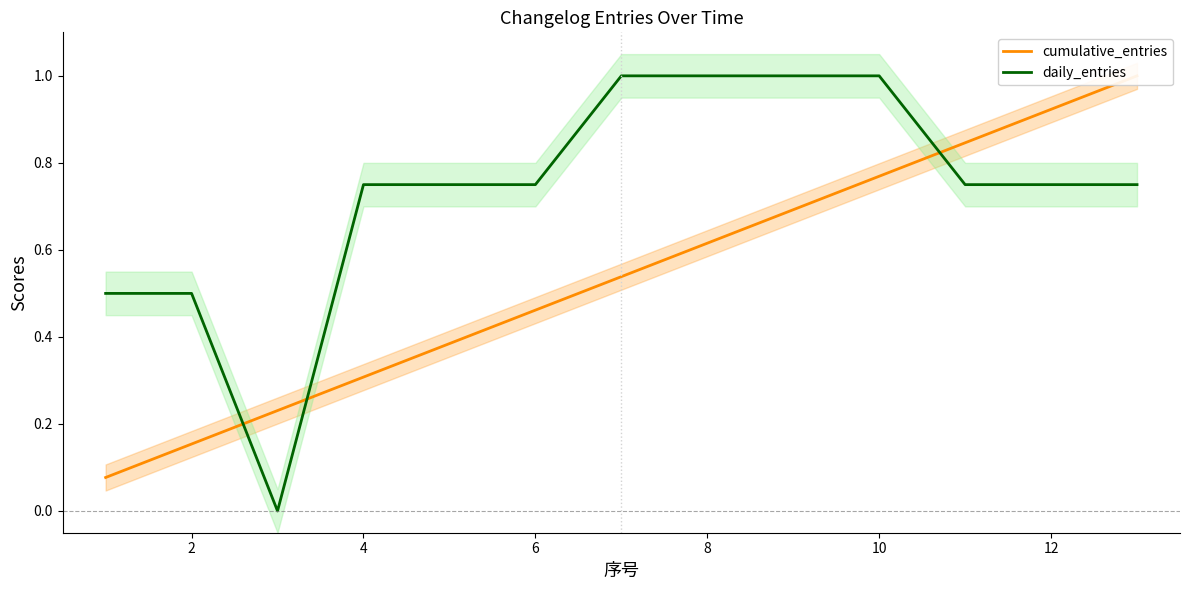

The value of daily_entries at 10 is 1.0. True or false?

True